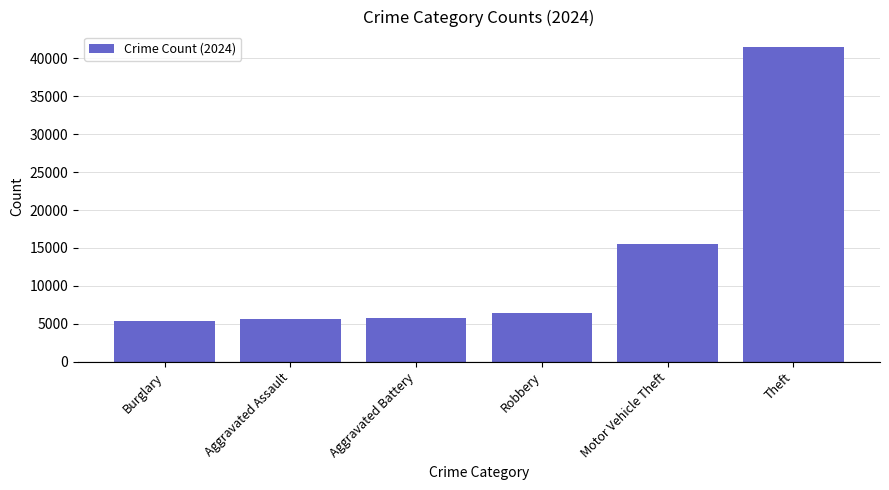

At which label is the value closest to 23381?

Motor Vehicle Theft